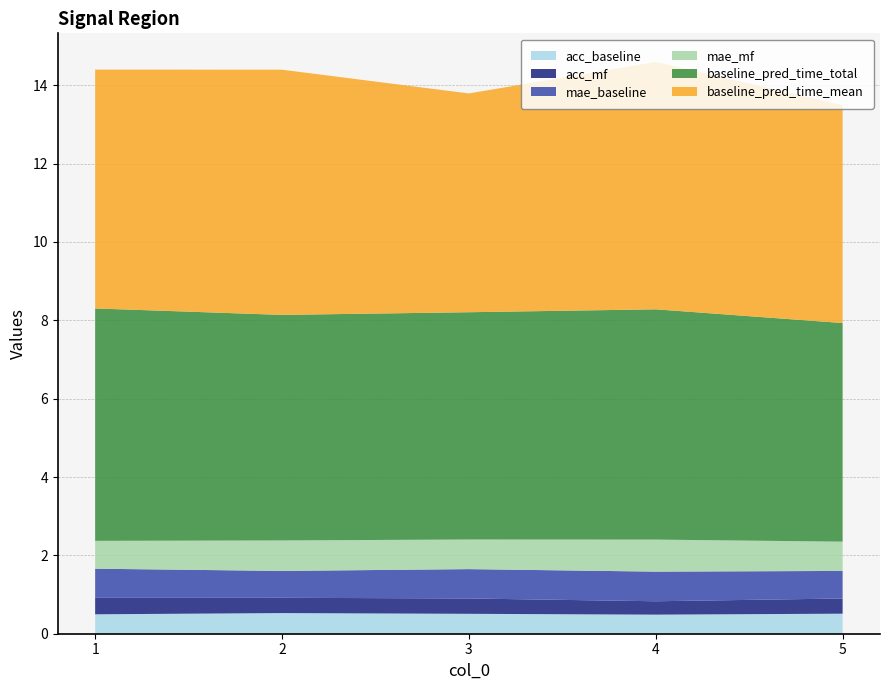

Reading right to left, list all the values displayed in this chart.

acc_baseline: 0.5	0.5	0.5	0.5	0.5
acc_mf: 0.4	0.3	0.4	0.4	0.4
mae_baseline: 0.7	0.8	0.7	0.7	0.7
mae_mf: 0.7	0.8	0.8	0.8	0.7
baseline_pred_time_total: 5.6	5.9	5.8	5.8	5.9
baseline_pred_time_mean: 5.6	6.3	5.6	6.3	6.1